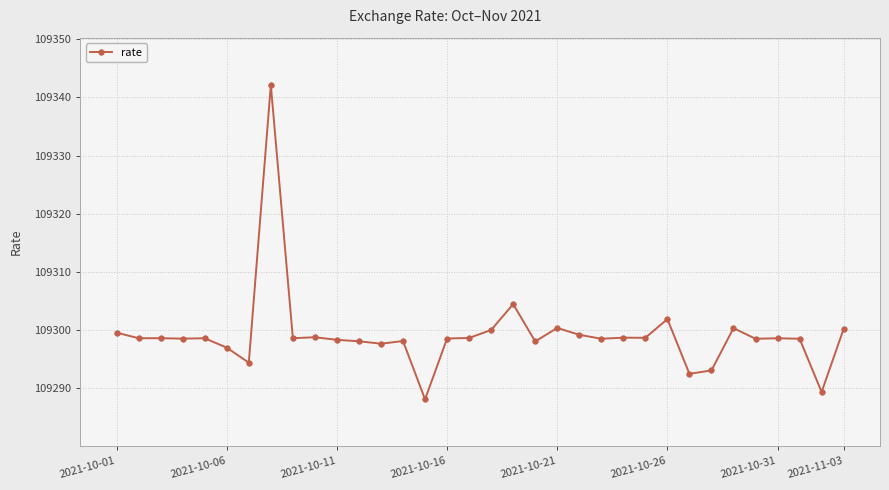

What is the greatest value displayed?

109342.1